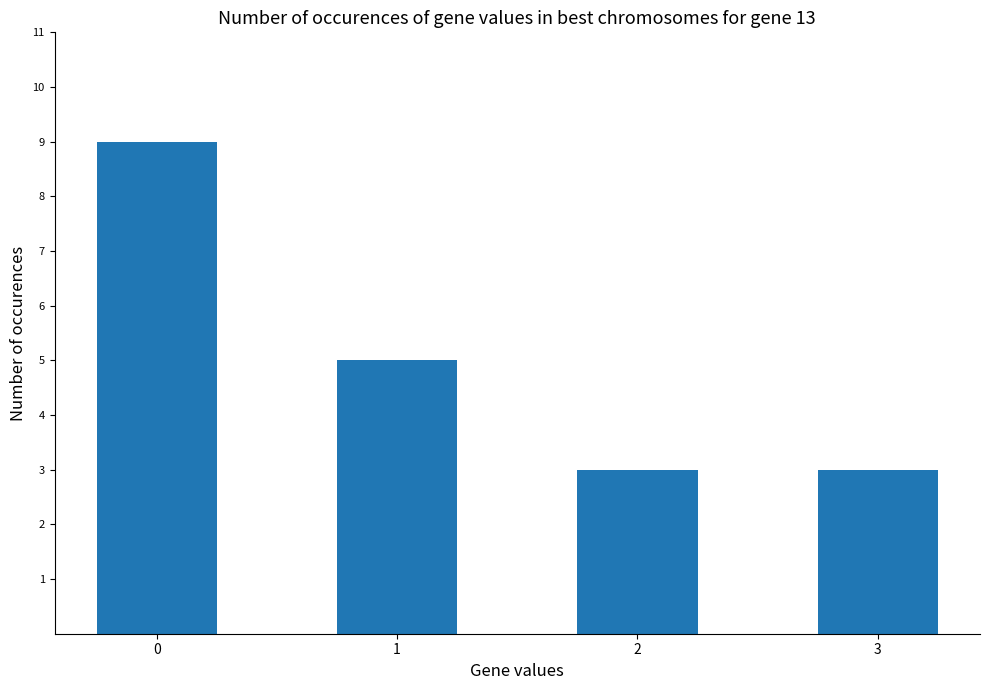

What is the difference between the second highest and second lowest values?

2